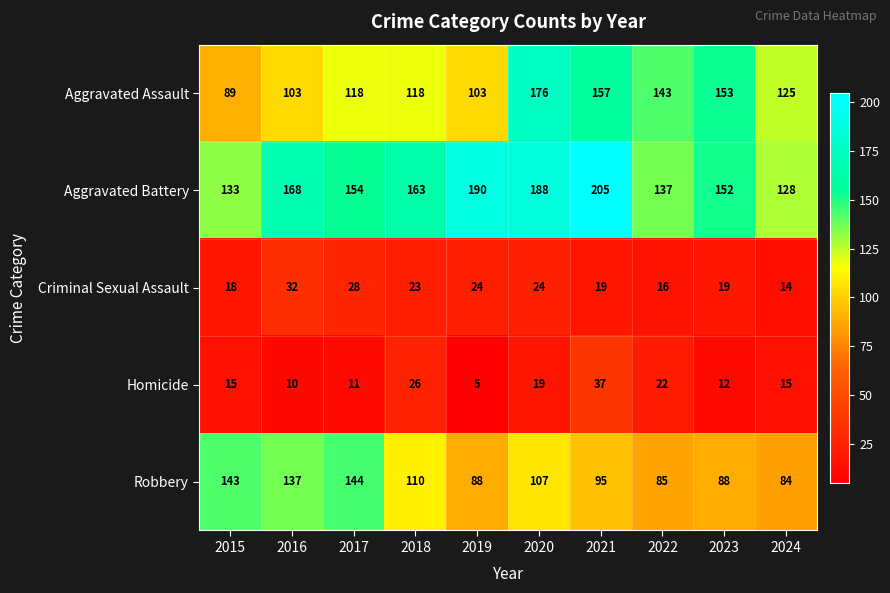

True or false: Aggravated Battery has a value of 43 at 2024.

False